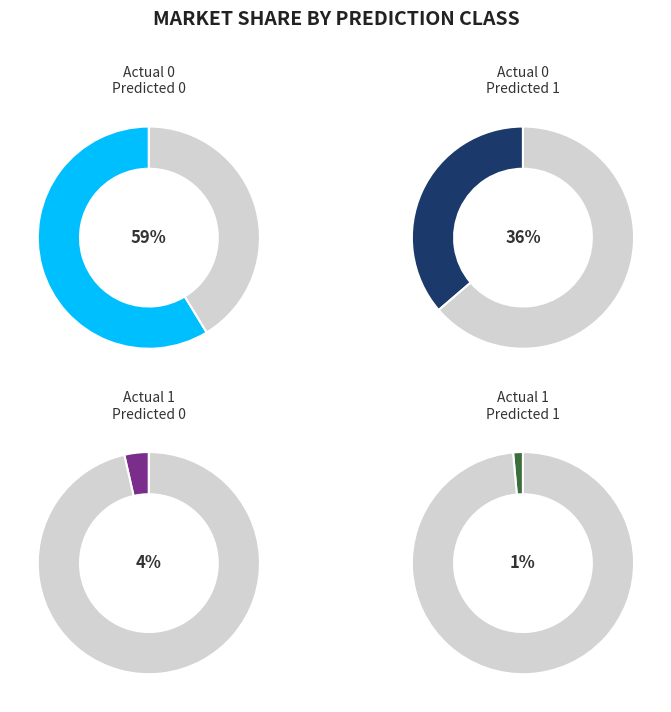

Rank the categories by Actual 0 value from highest to lowest.

Predicted 0, Predicted 1